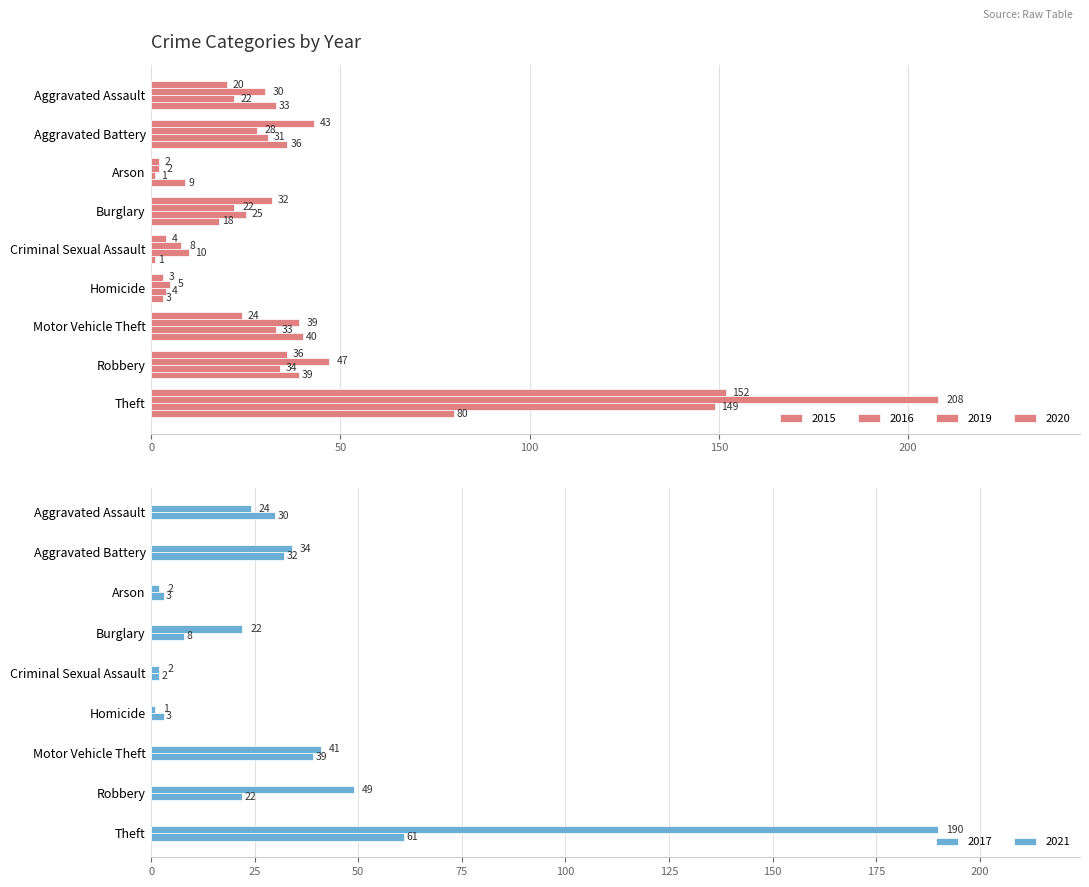

What is the sum of all 2016 values?

389